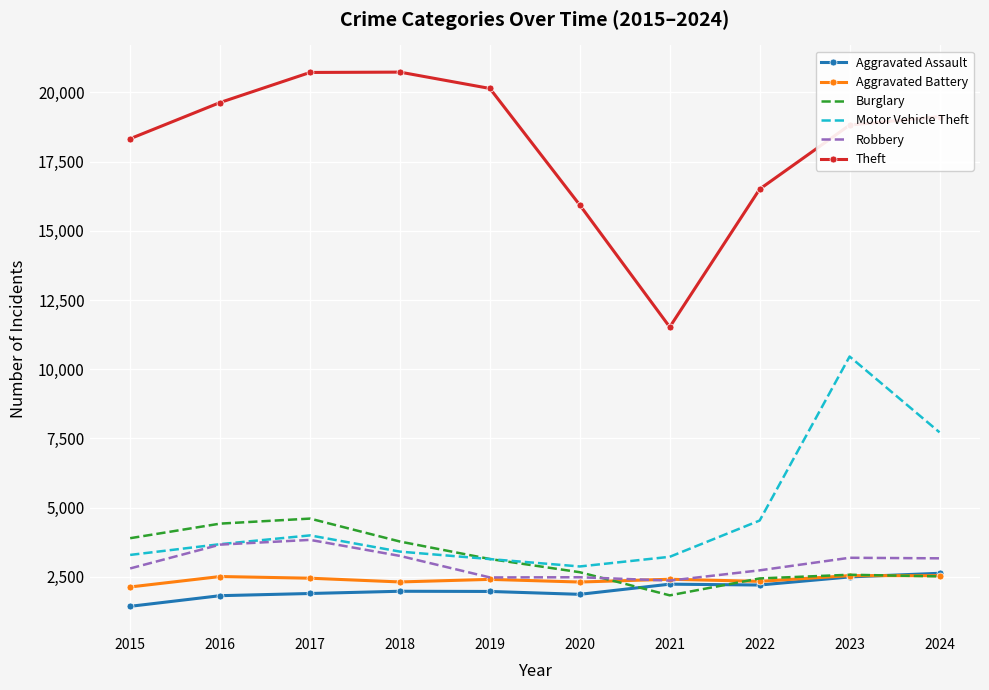

What is the minimum value shown in the chart?

1440